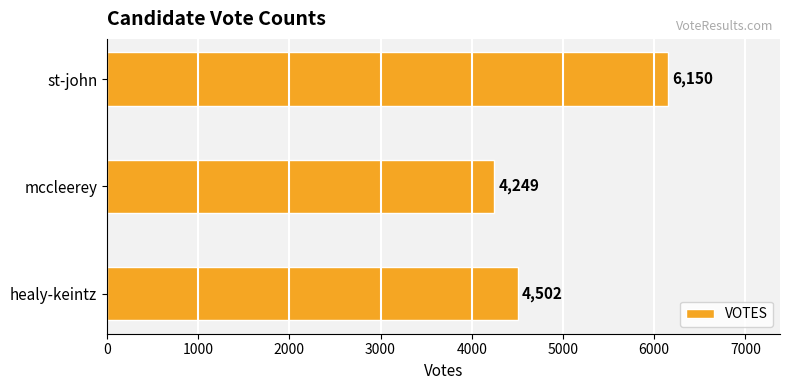

How many values are below 4502?

1